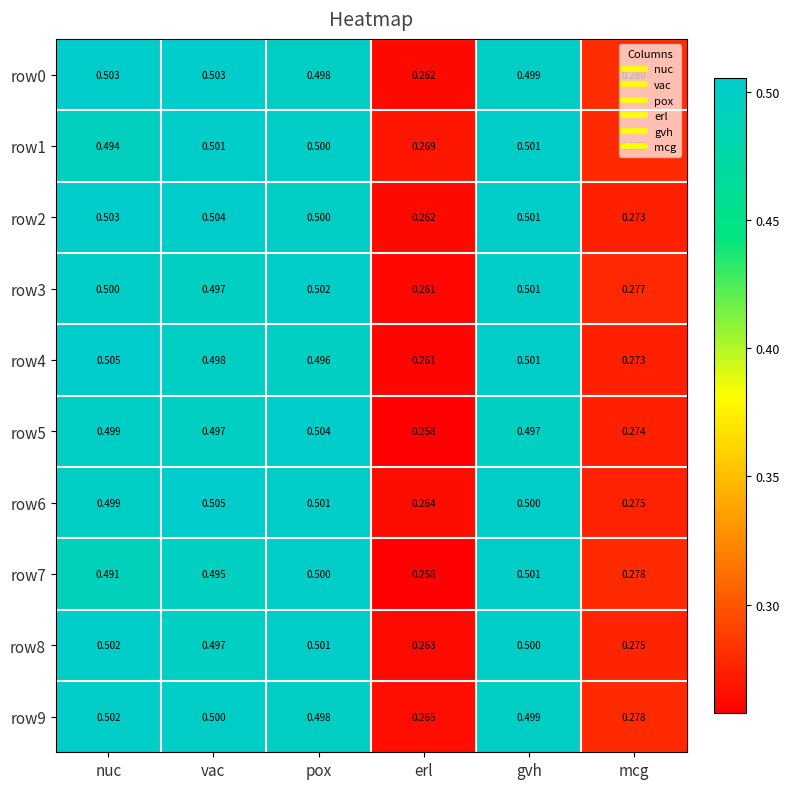

Is the value of row8 at gvh greater than the value of row4 at vac?

Yes